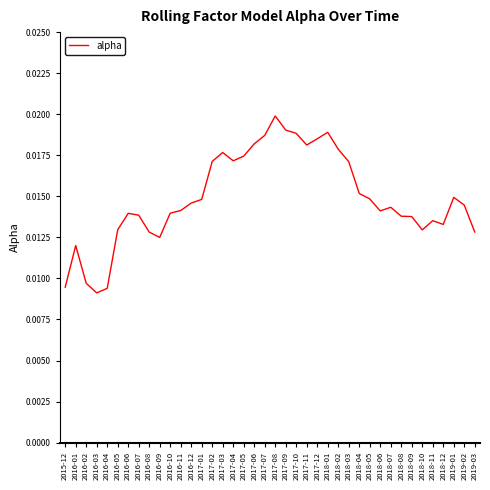

How many series are shown in this chart?

1